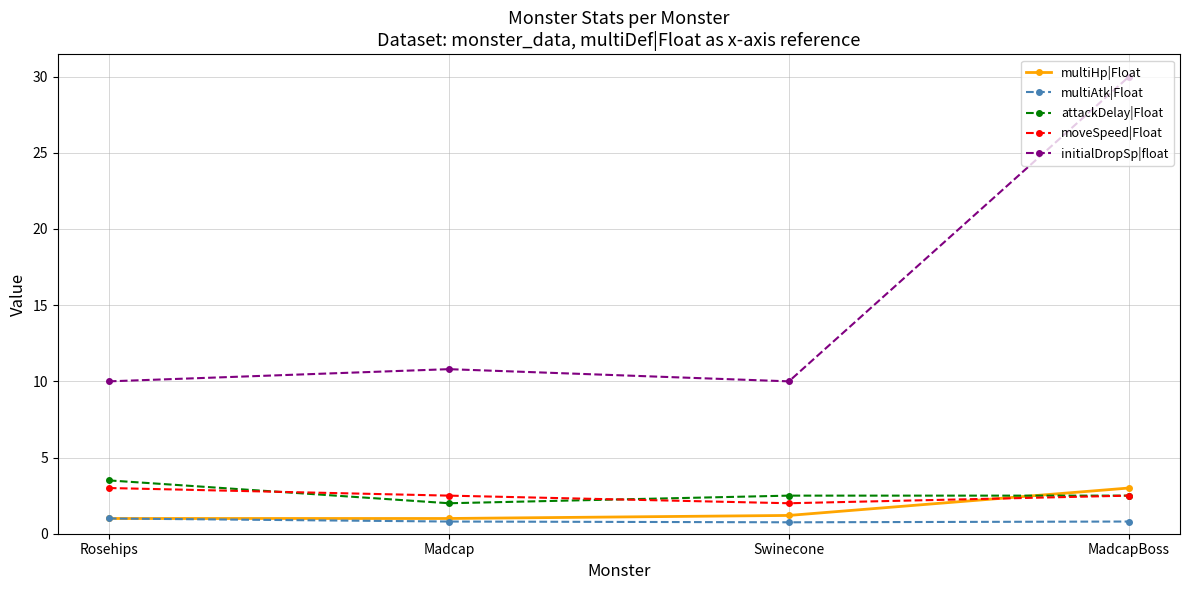

Reading right to left, what are all the values shown in this chart?

multiHp|Float: MadcapBoss=3.0	Swinecone=1.2	Madcap=1.0	Rosehips=1.0
multiAtk|Float: MadcapBoss=0.8	Swinecone=0.8	Madcap=0.8	Rosehips=1.0
attackDelay|Float: MadcapBoss=2.5	Swinecone=2.5	Madcap=2.0	Rosehips=3.5
moveSpeed|Float: MadcapBoss=2.5	Swinecone=2.0	Madcap=2.5	Rosehips=3.0
initialDropSp|float: MadcapBoss=30.0	Swinecone=10.0	Madcap=10.8	Rosehips=10.0